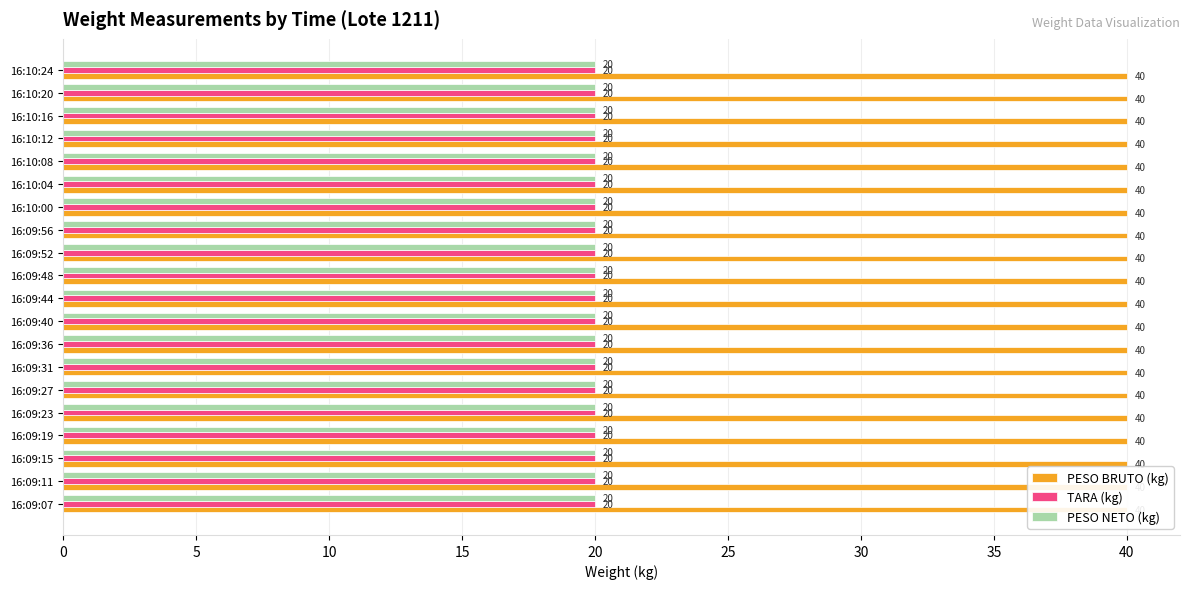

The value of PESO BRUTO (kg) at 16:09:56 is 9. True or false?

False